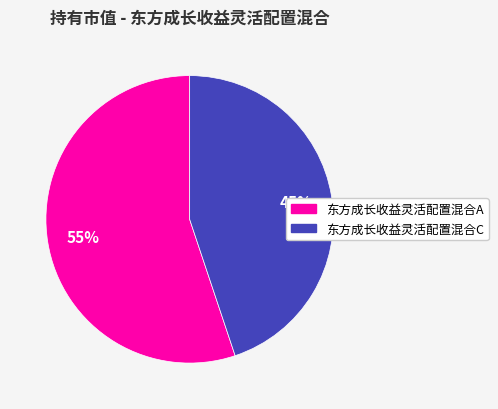

To the nearest percent, what percentage of the pie is 东方成长收益灵活配置混合C?

45%